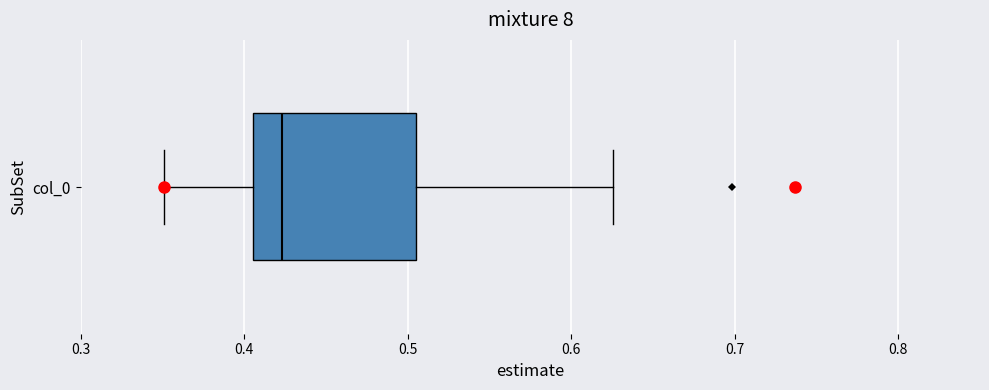

Read this box plot against the x-axis: the position of the median line, the range covered by the box, and the ends of both whiskers. The values are not printed on the chart, so give them approximately, as read against the axis.

median 0.42, box 0.41 to 0.50, whiskers 0.35 to 0.63